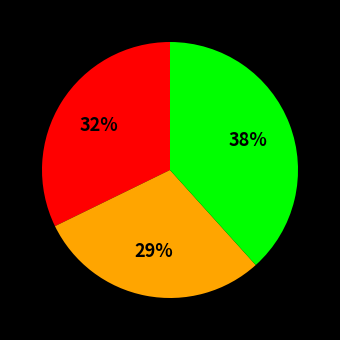

Is there any slice that represents more than half of the pie?

No